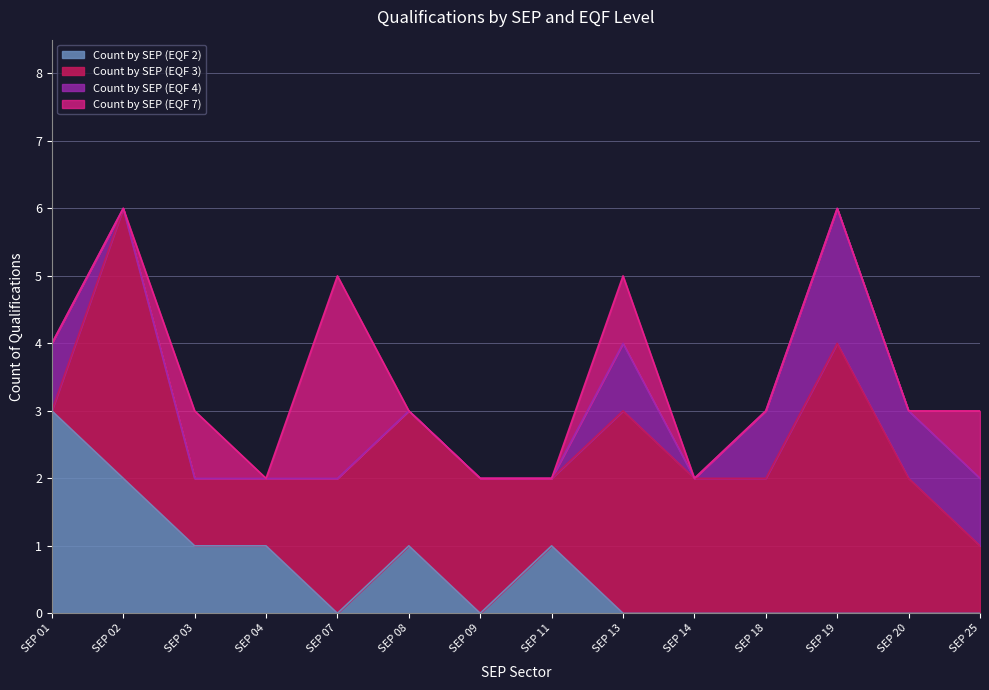

What are all the series names shown in the legend?

Count by SEP (EQF 2), Count by SEP (EQF 3), Count by SEP (EQF 4), Count by SEP (EQF 7)